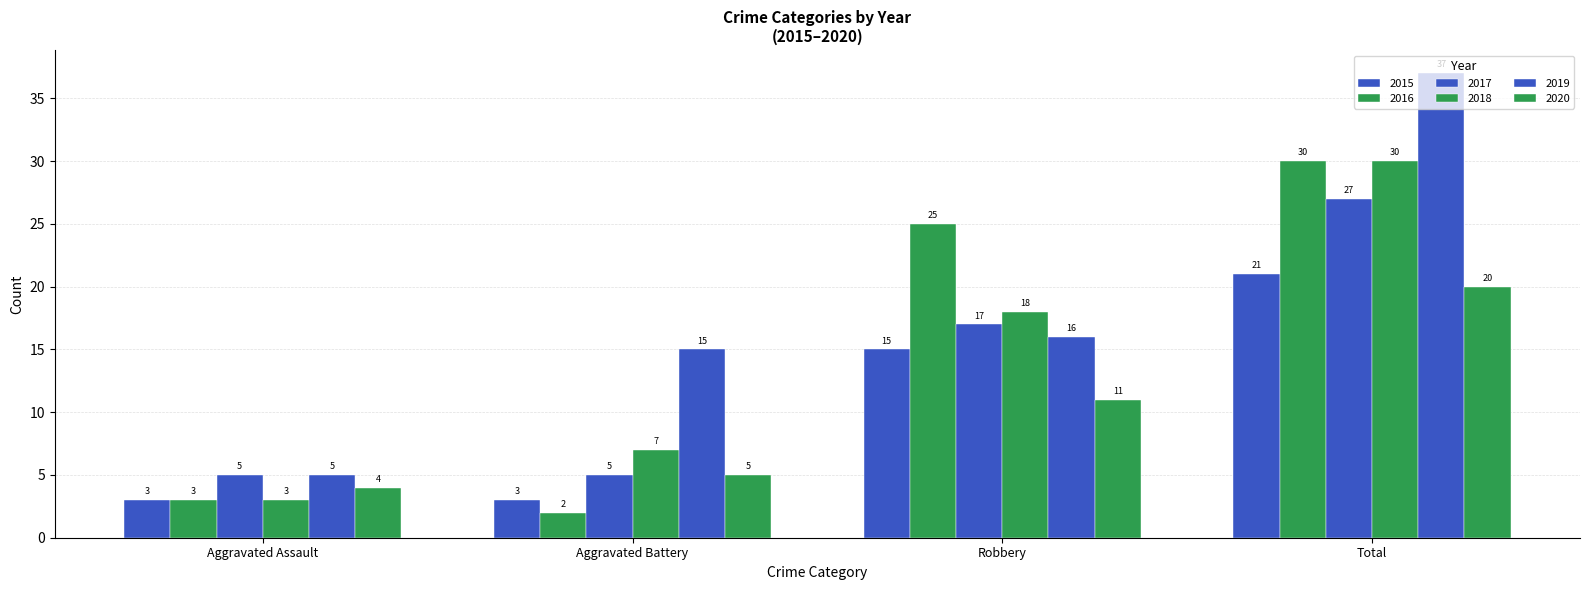

How many values in the 2017 series are below 17?

2